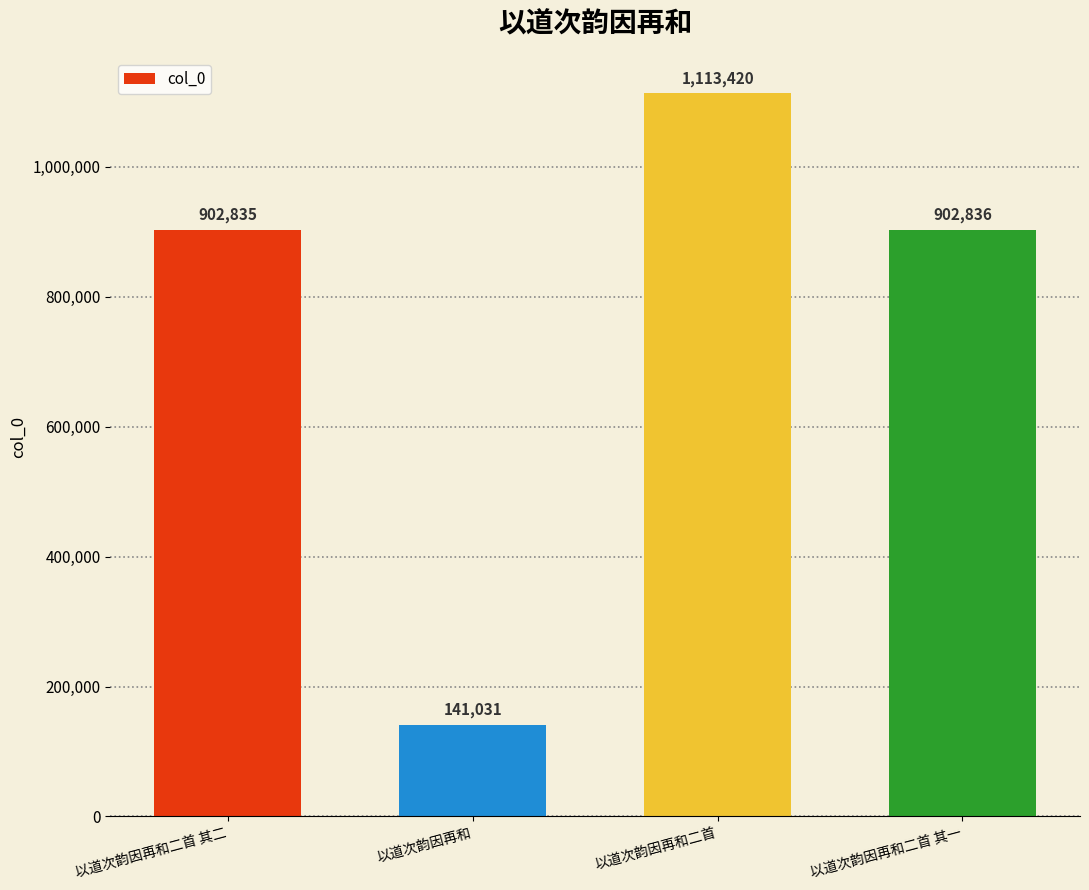

Which label corresponds to the largest value in the chart?

以道次韵因再和二首